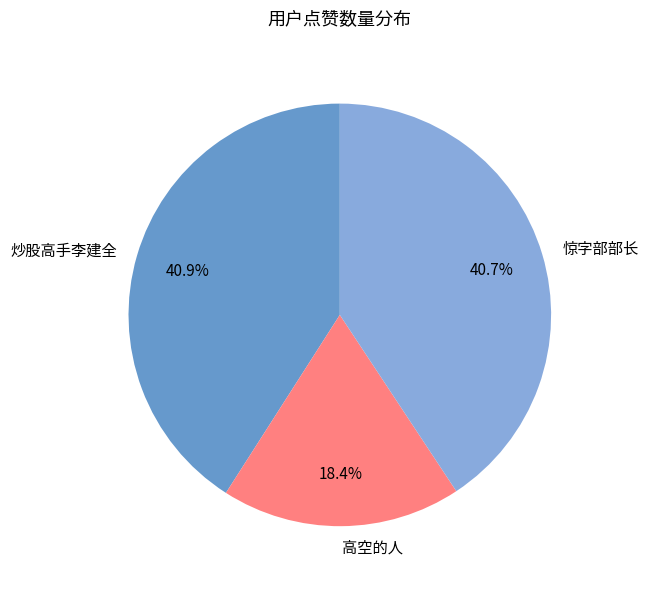

Is there a majority slice in this chart?

No